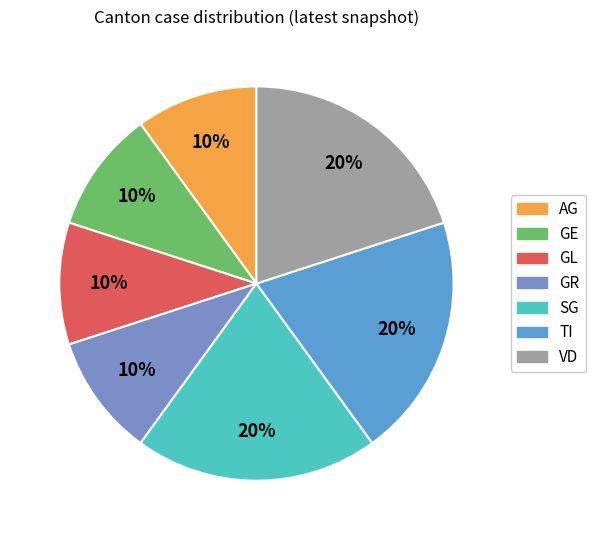

Which category has the biggest portion of the pie?

SG